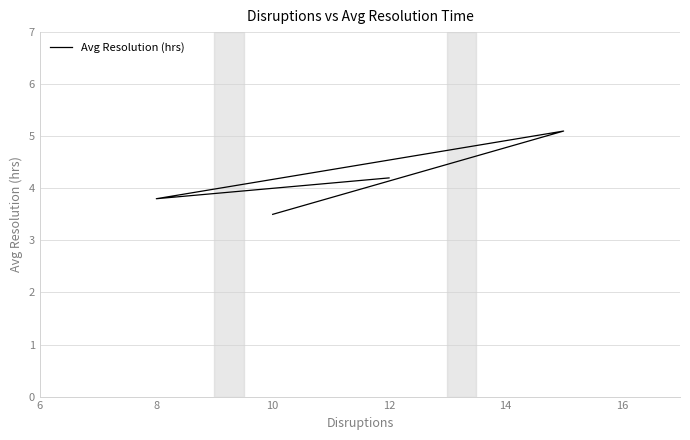

What is the difference between the second highest and second lowest values?

0.4